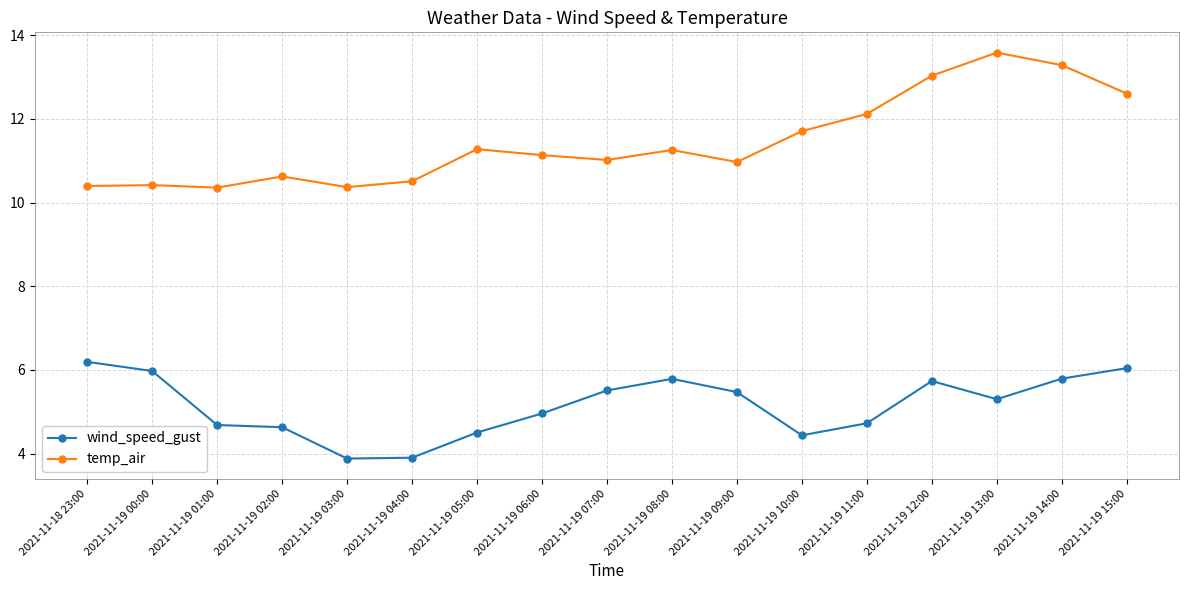

Rank the series at 2021-11-19 12:00 from highest to lowest value.

temp_air, wind_speed_gust